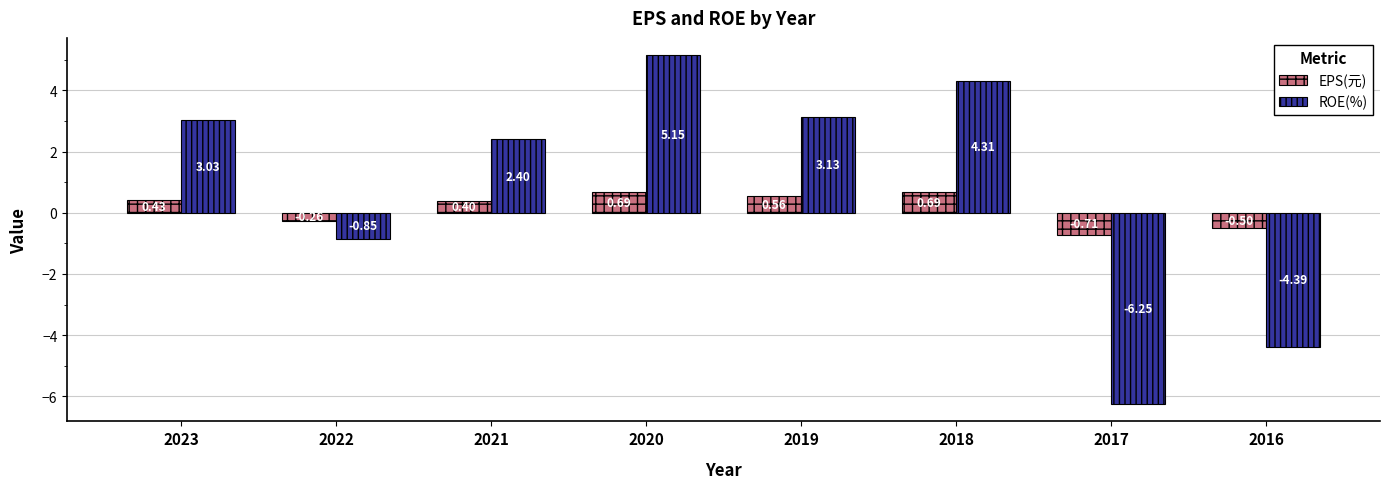

How many bars are there in total?

16